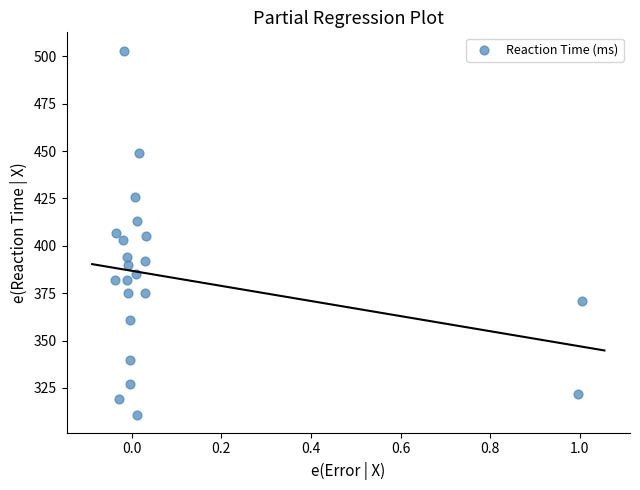

What is the range of Y values (max minus min)?

192